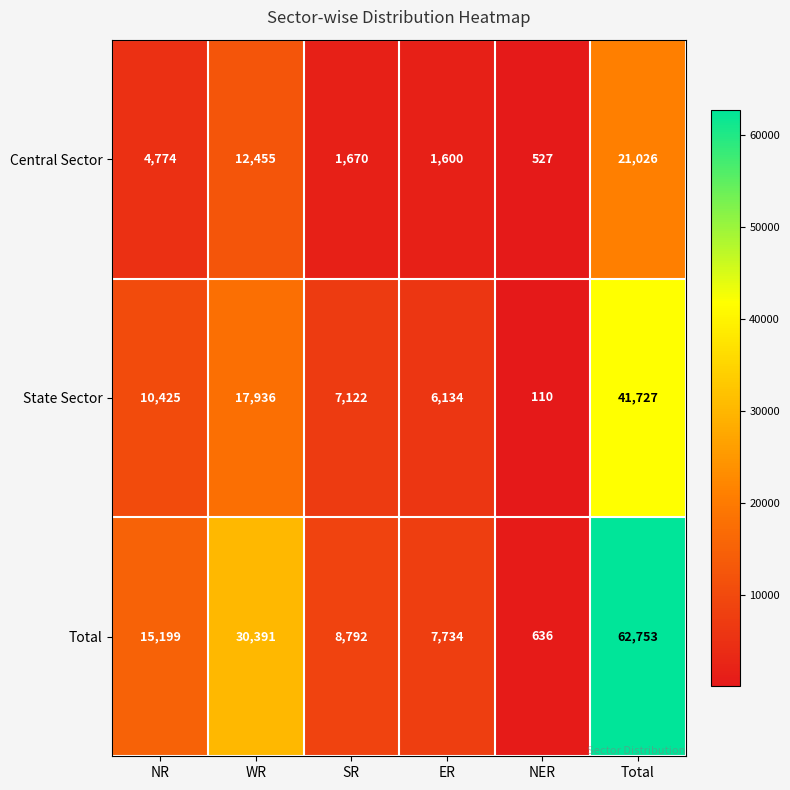

Which label corresponds to the smallest value in the chart?

NER